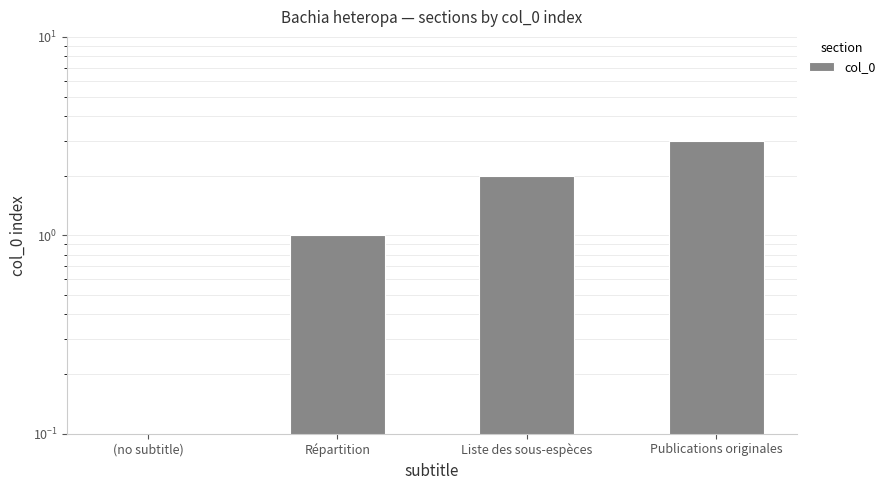

What is the sum of the values at (no subtitle) and Répartition?

1